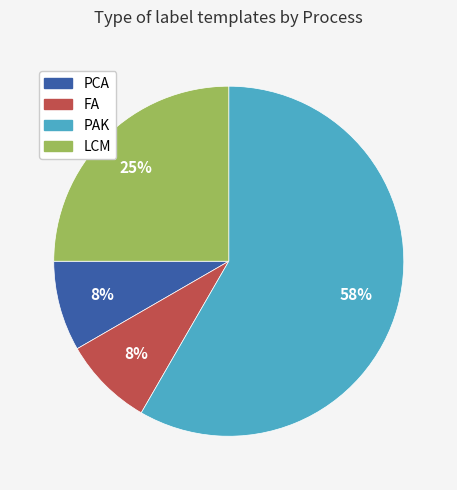

To the nearest percent, what is the average slice percentage?

25%